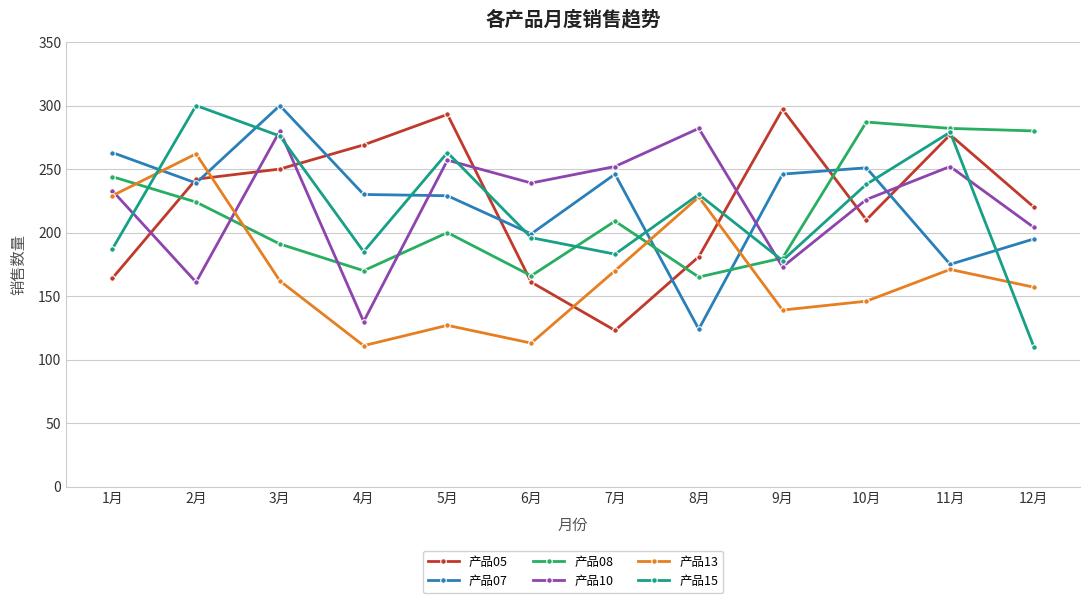

What is the sum of the 产品10 values at 8月 and 6月?

521